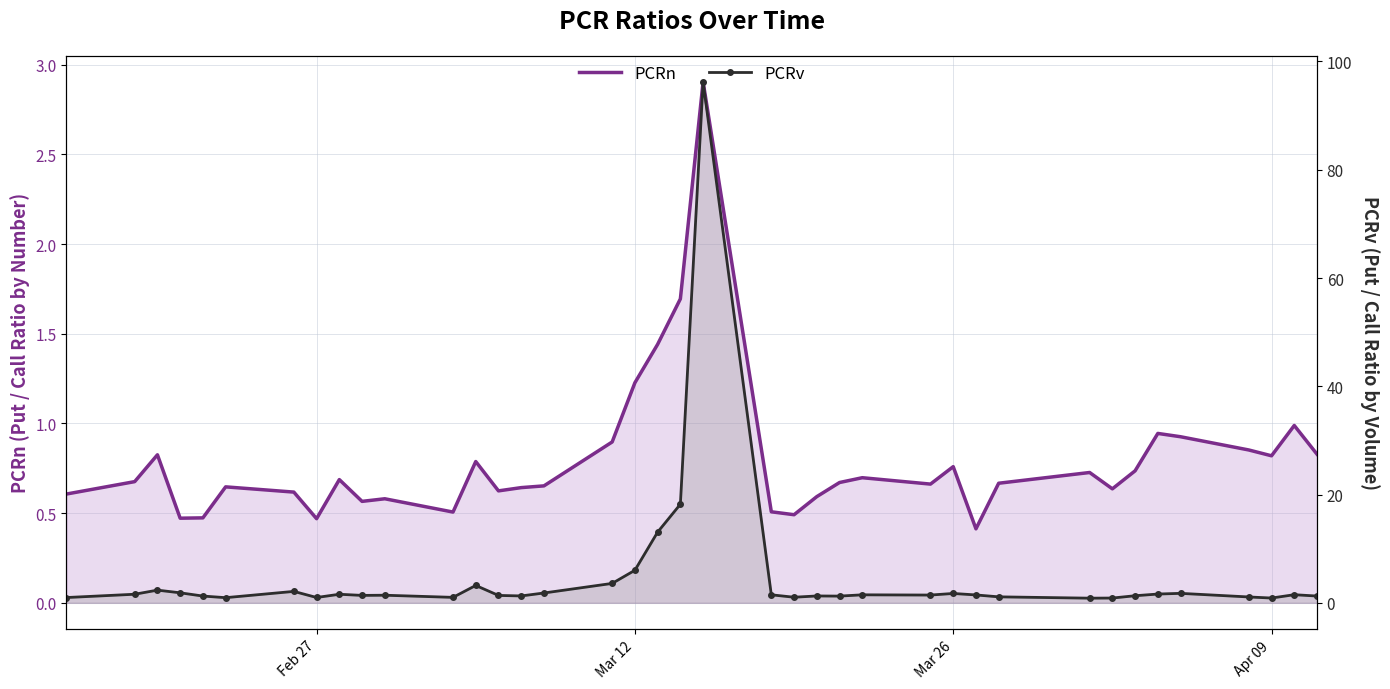

How many lines are shown in the chart?

2